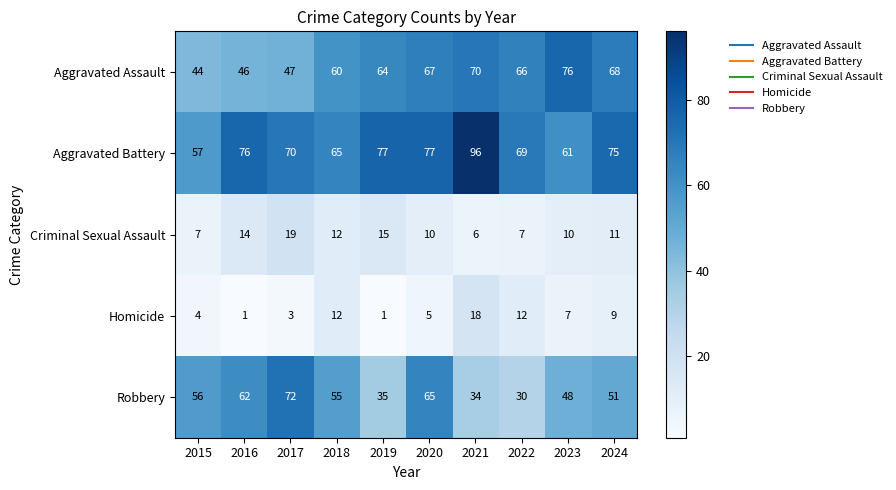

What is the difference between the second highest and second lowest values in the Robbery series?

31